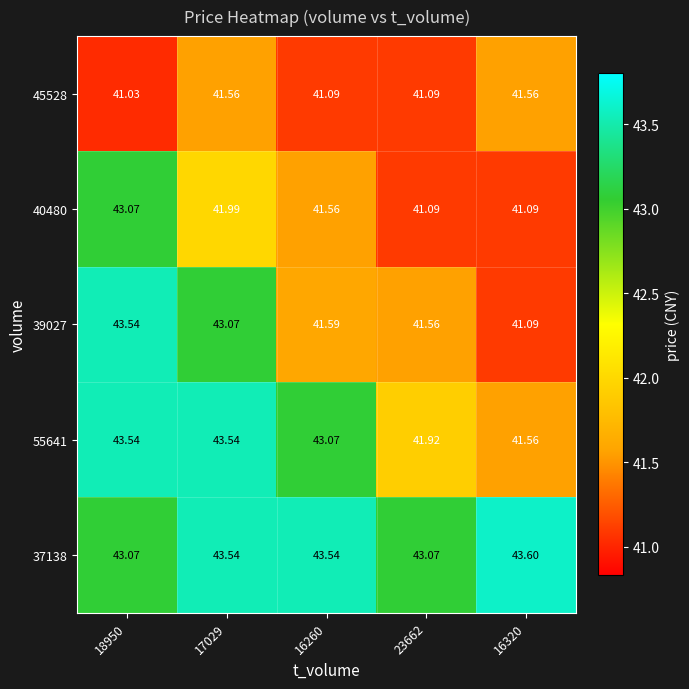

Is the value of 55641 at 18950 greater than the value of 40480 at 17029?

Yes